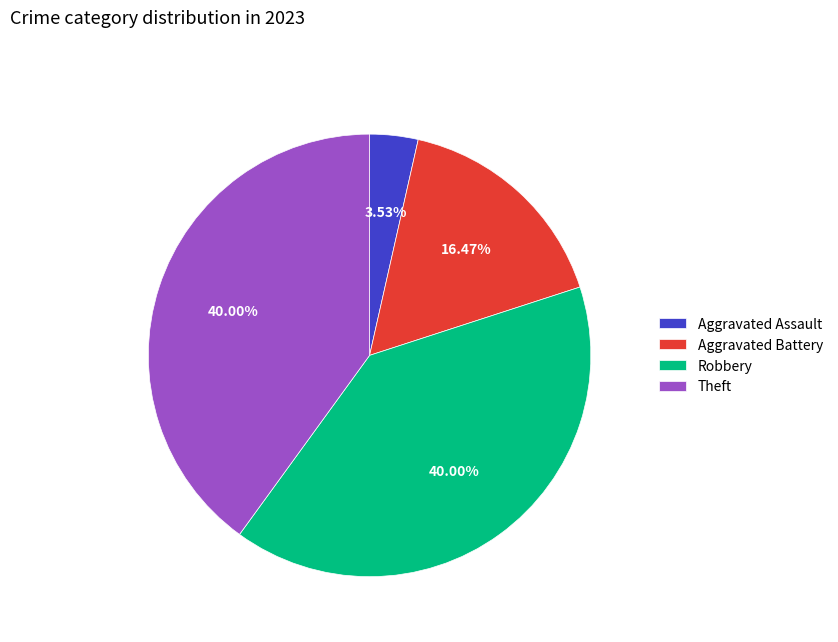

Is the sum of Robbery and Aggravated Assault greater than half?

No